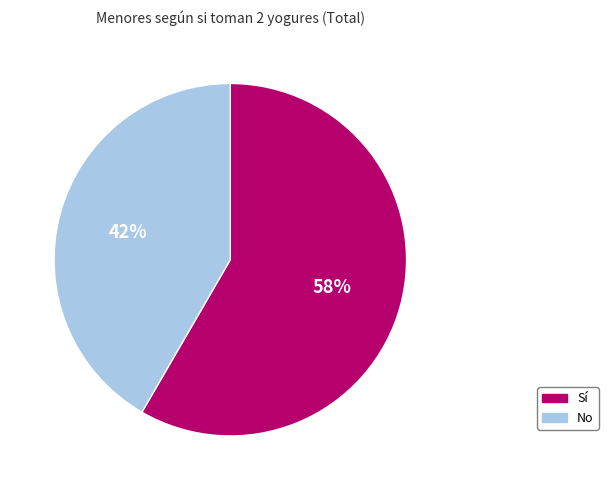

What is the smallest slice in the pie chart?

No